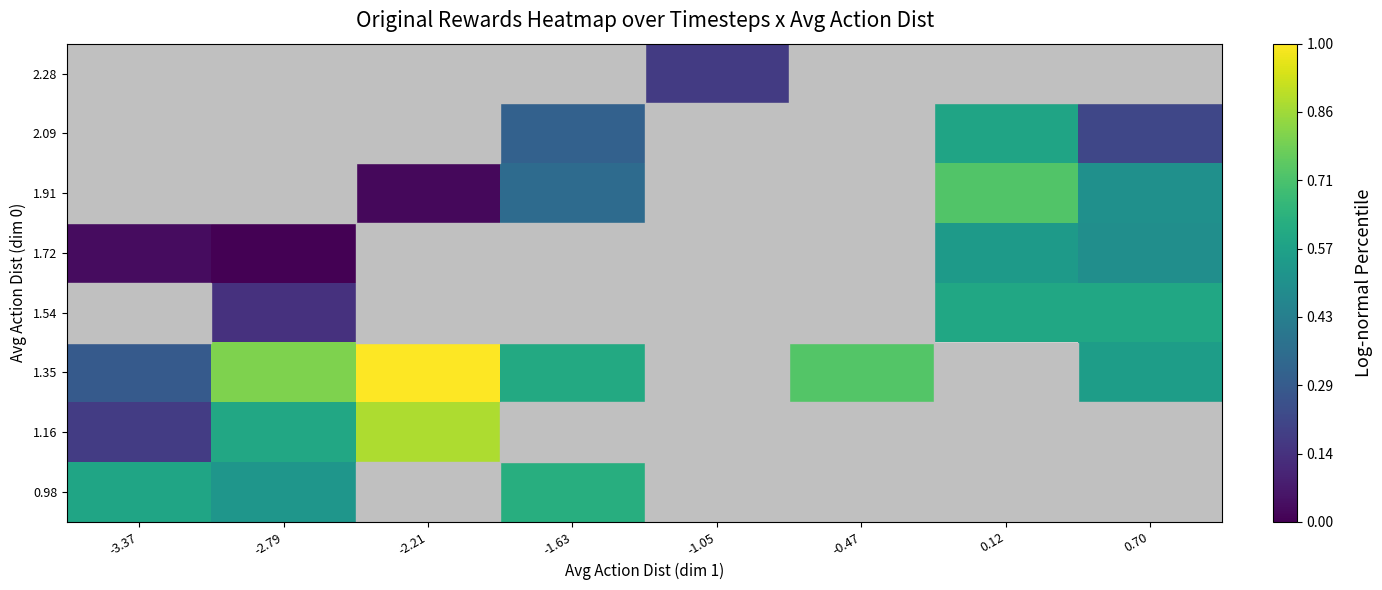

How many distinct data groups are displayed?

8